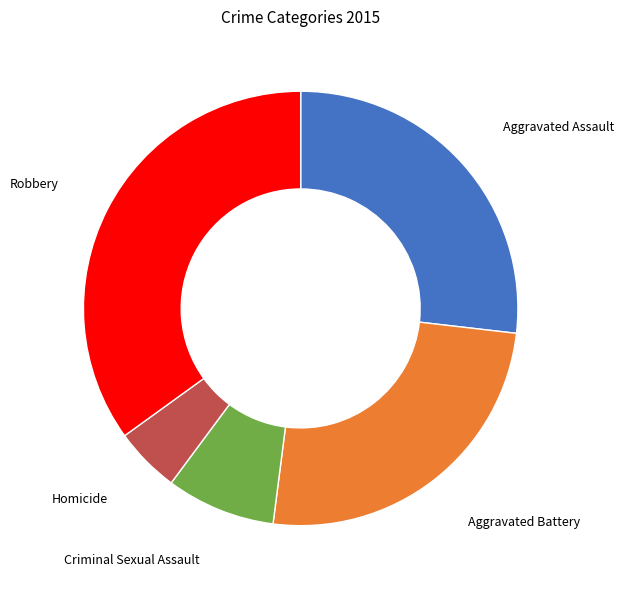

Is it true that Criminal Sexual Assault is 1% of the pie?

False